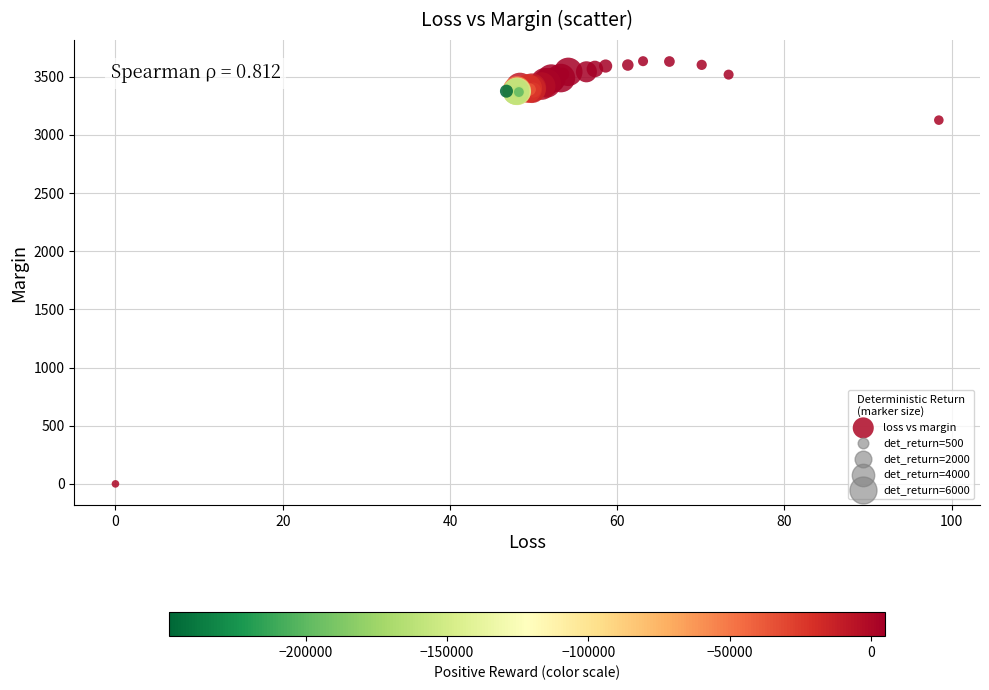

What Y value in the scatter plot is closest to 1816?

3126.4